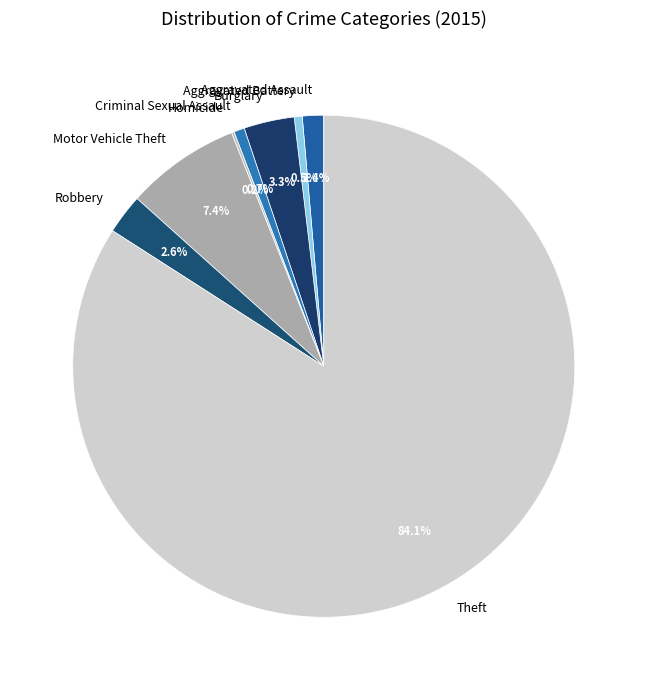

To the nearest percent, what percentage of the pie is Aggravated Assault?

1%